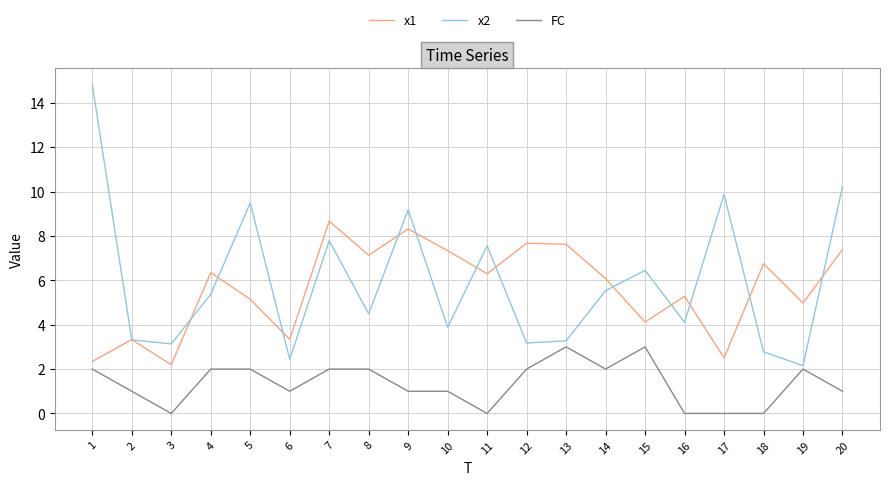

Is the value of FC at 2 greater than the value of x1 at 19?

No